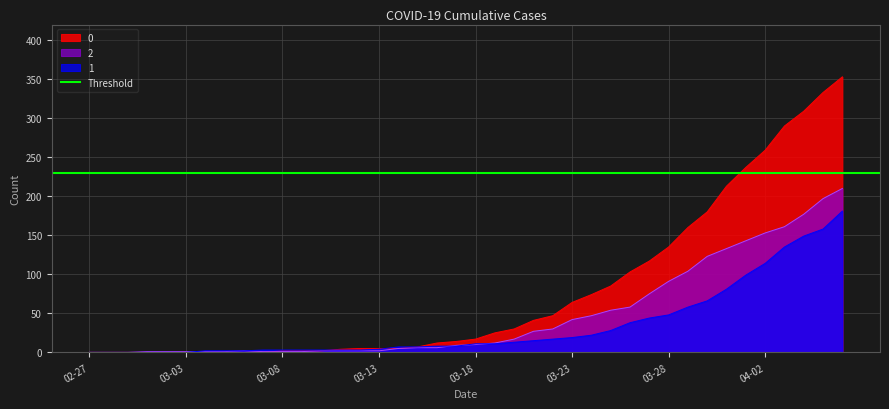

The value of 2 at 2020-03-17 is 13. True or false?

False